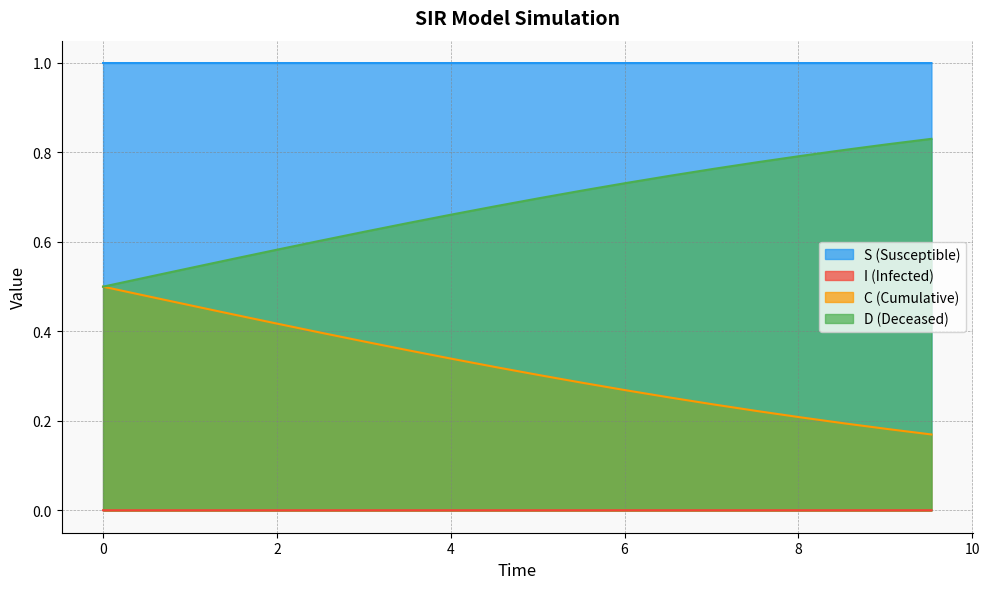

Which series has the widest spread of values?

D